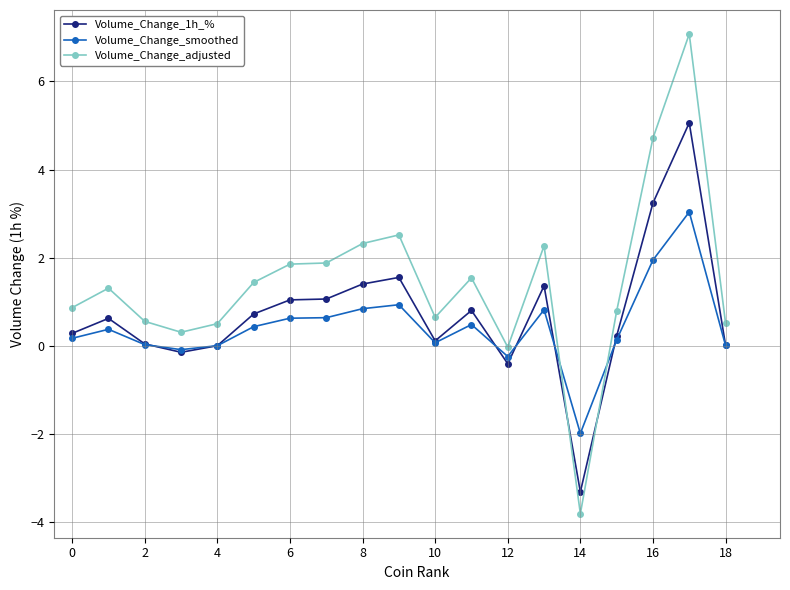

What is the value of the Volume_Change_smoothed point at the 2nd from the left?

0.4